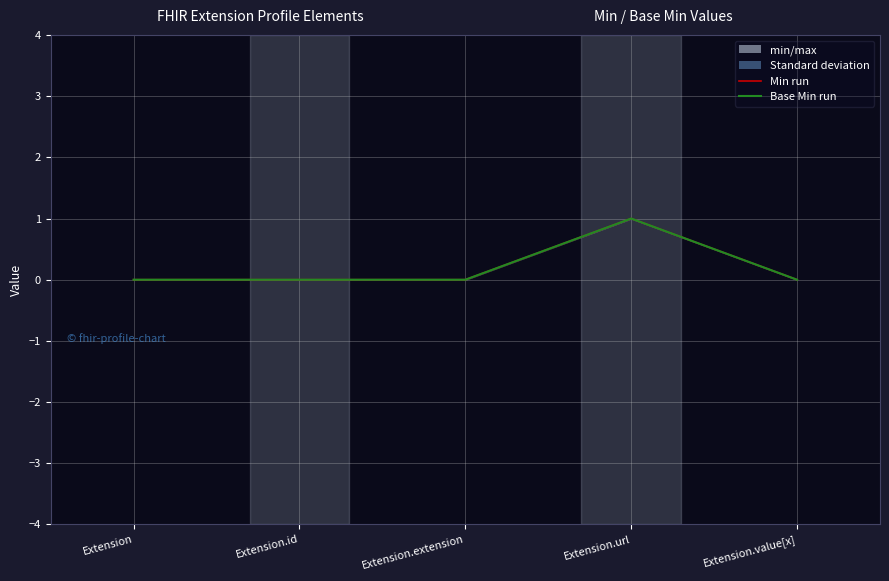

What position from the right is Extension.extension?

3